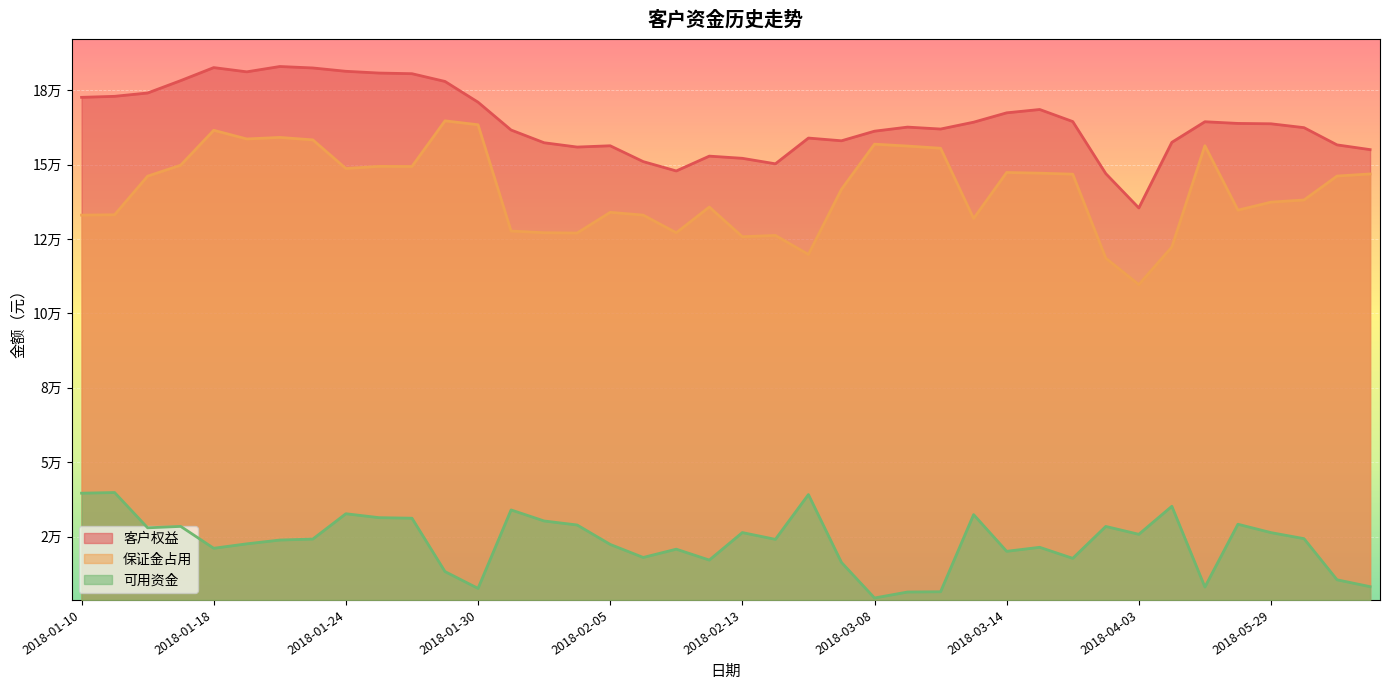

Where is the first local minimum for 可用资金?

2018-01-15